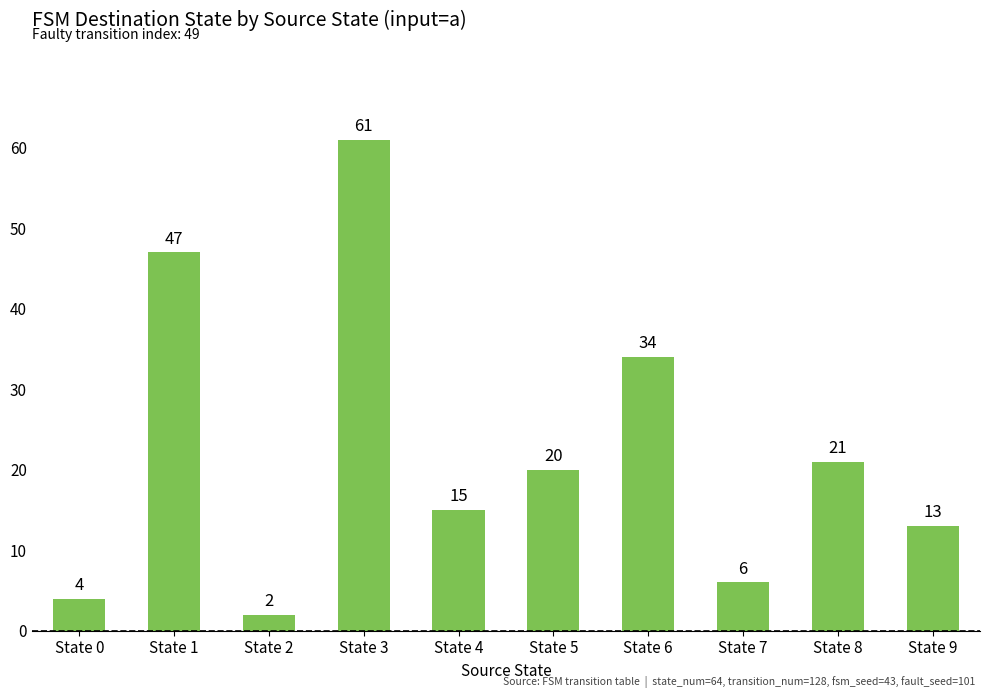

Reading right to left, transcribe all the data shown in this chart.

State 9=13	State 8=21	State 7=6	State 6=34	State 5=20	State 4=15	State 3=61	State 2=2	State 1=47	State 0=4